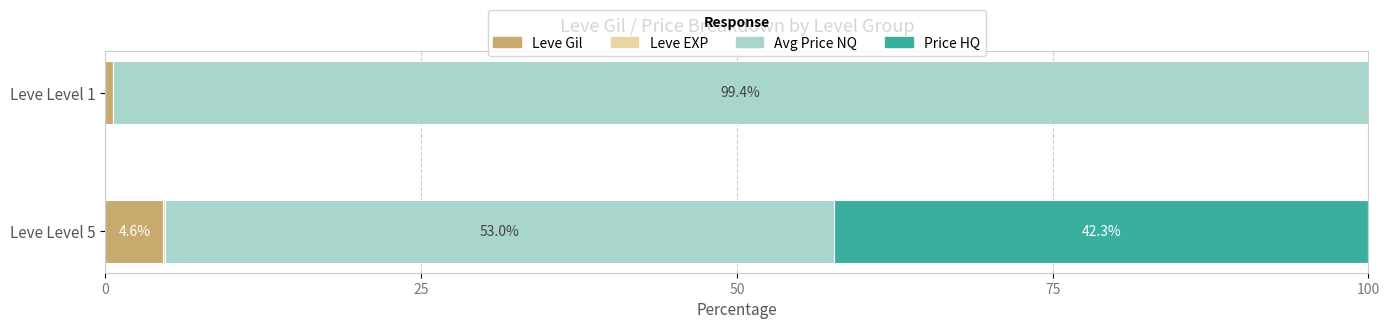

At which label does Leve Gil reach its peak?

Leve Level 5